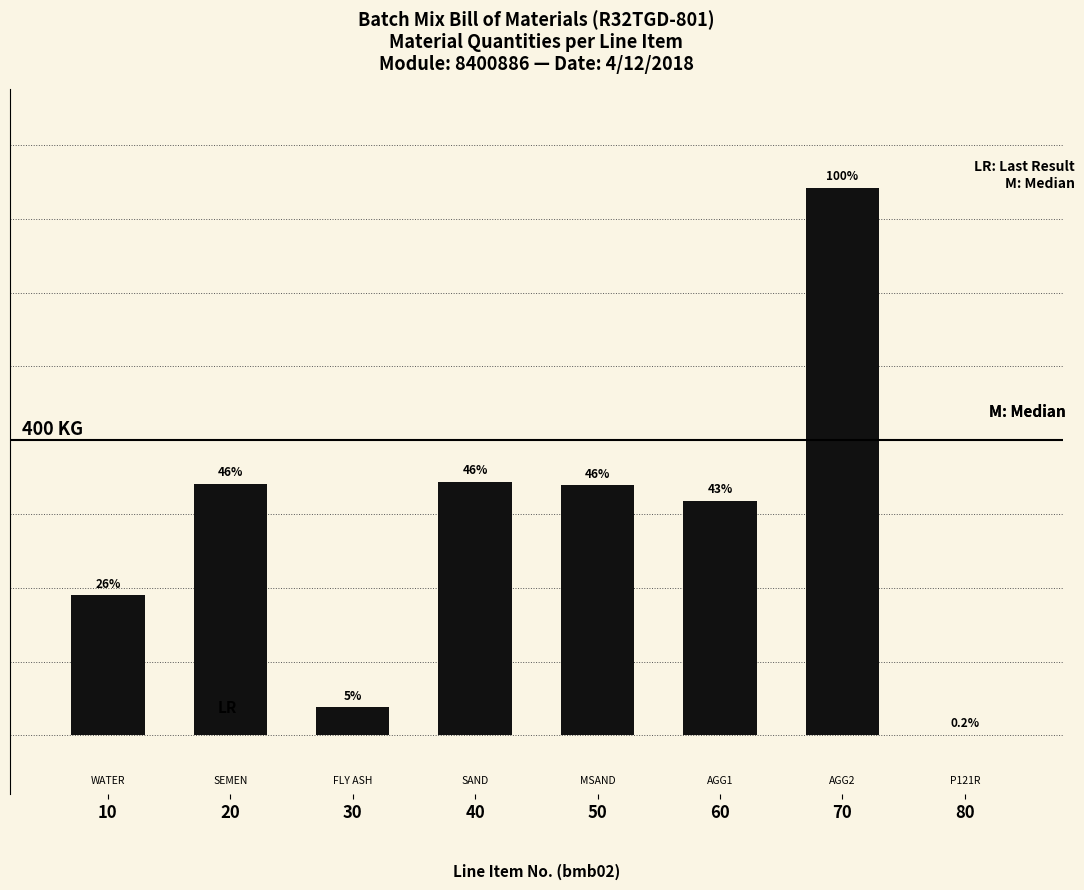

Are the bars horizontal?

No